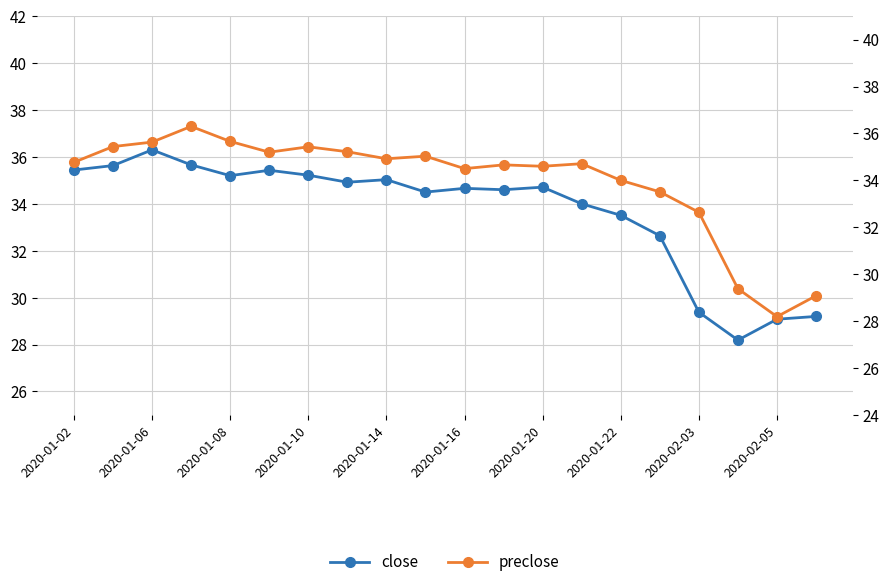

Rank the series by their average value, from highest to lowest.

preclose, close